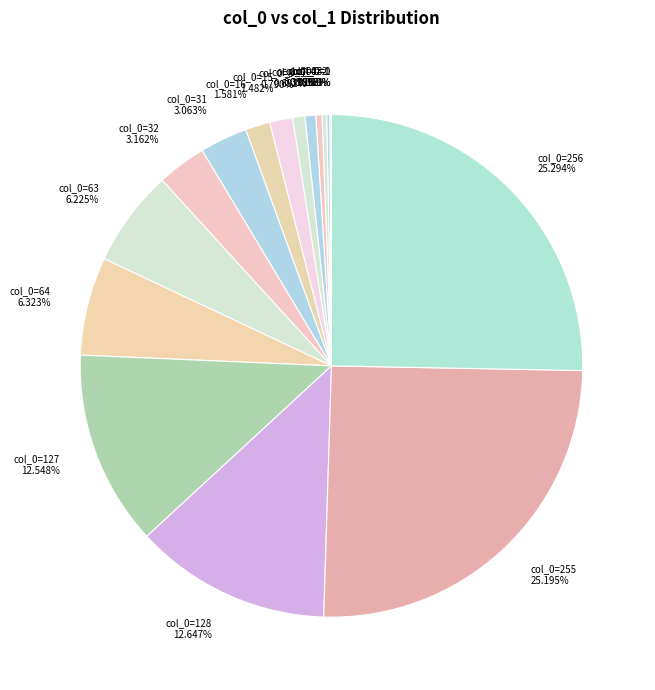

Does any single category account for the majority?

No